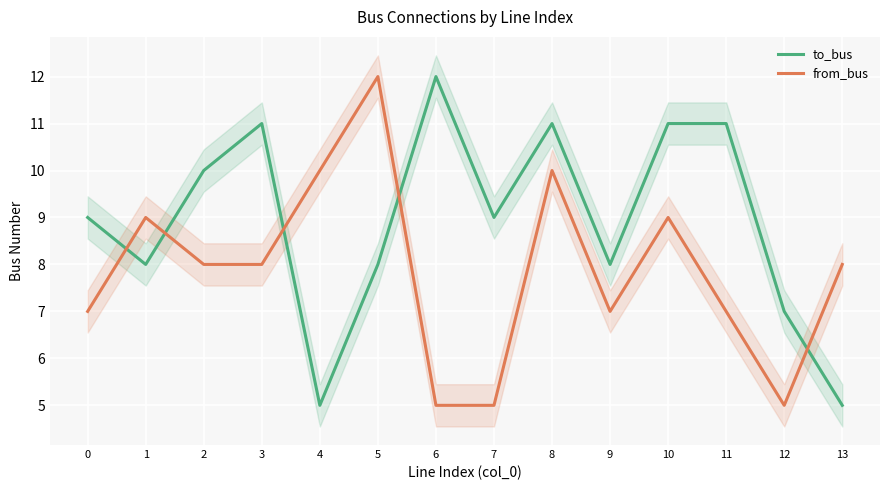

What is the approximate value of to_bus at 3?

11